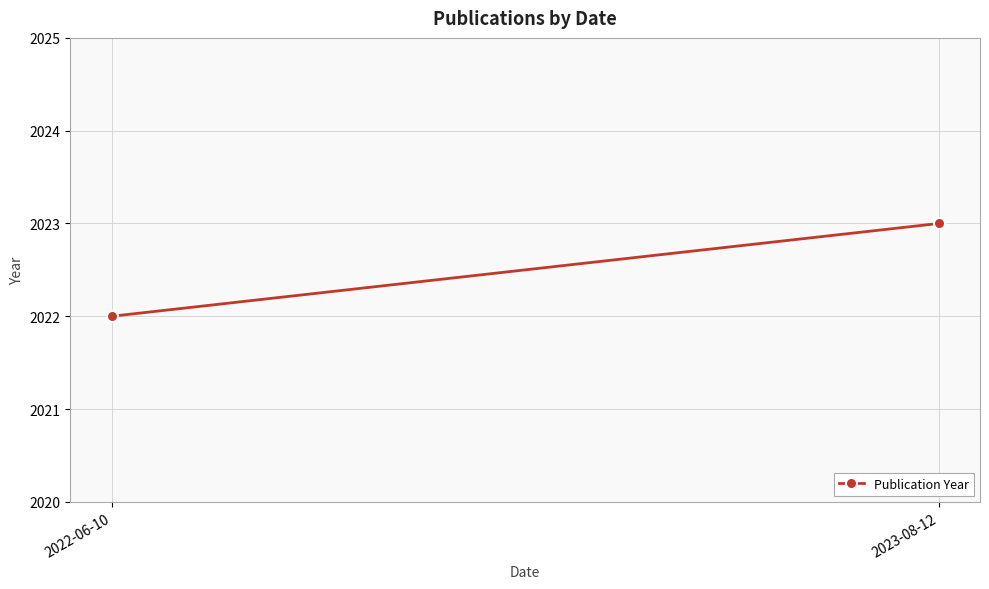

How many values are between 2022 and 2023?

2